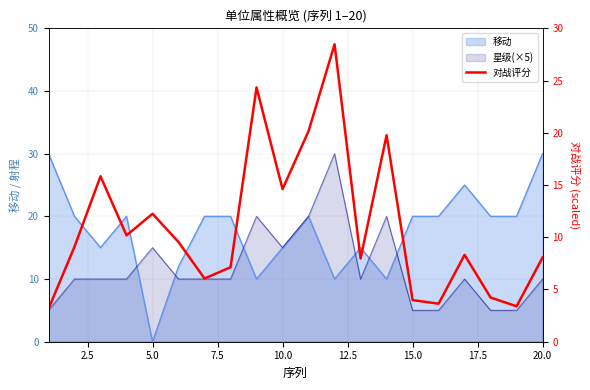

How many lines are shown in the chart?

1